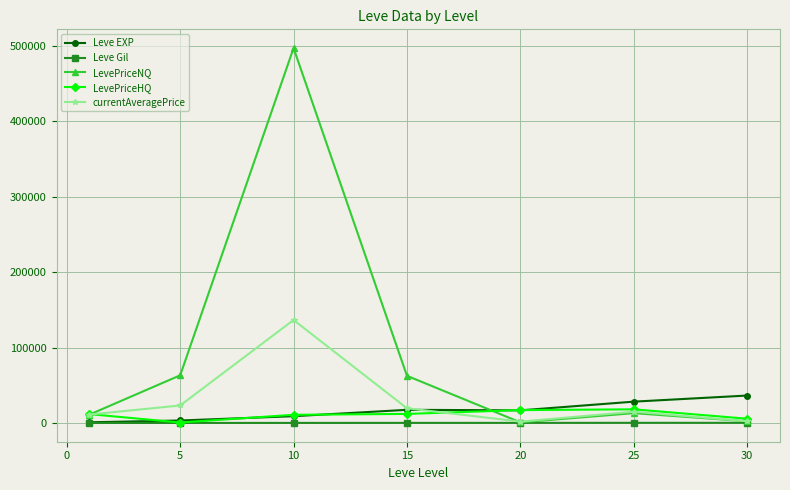

At how many categories does at least one series exceed 57134?

3